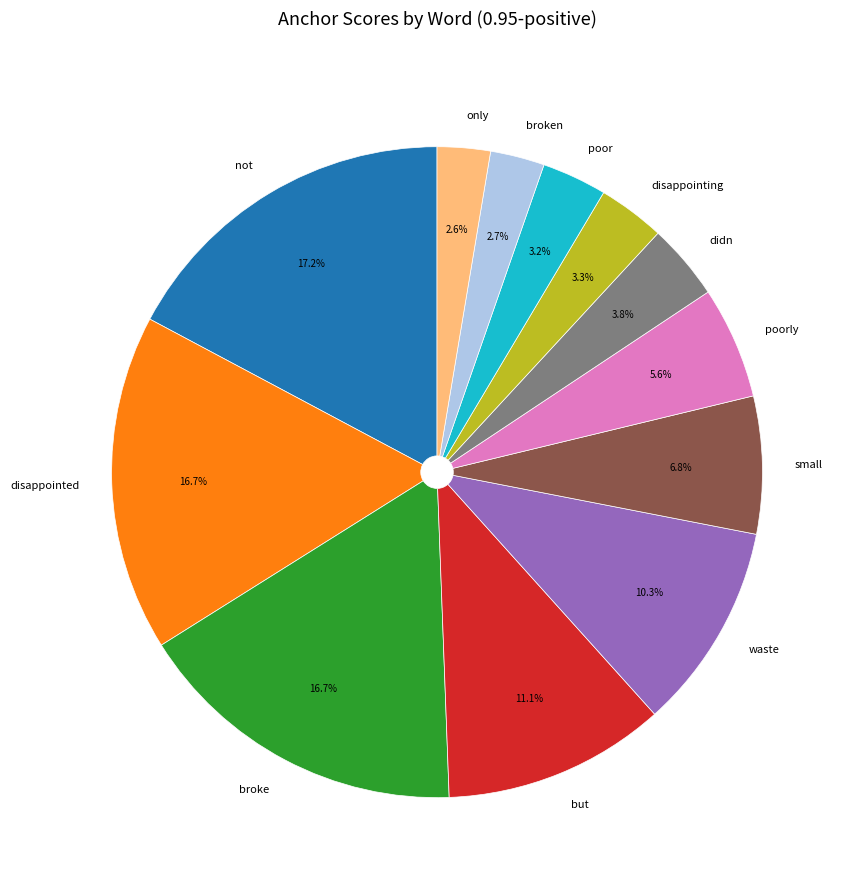

Is there any slice that represents more than half of the pie?

No